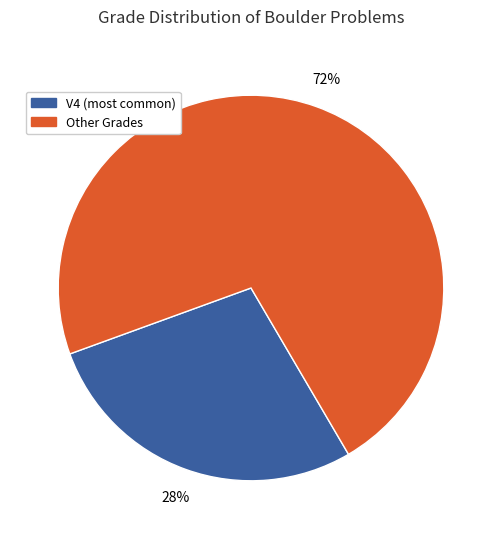

To the nearest percent, what is the average slice percentage?

50%